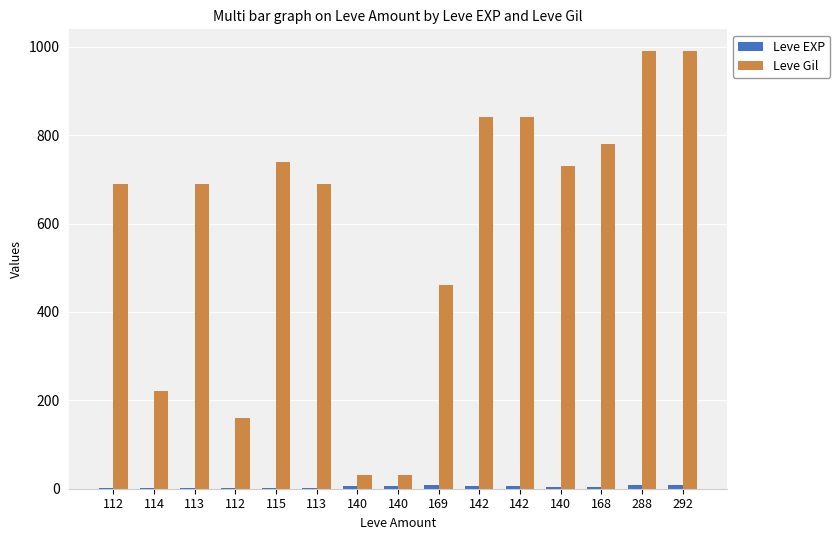

The Leve EXP series shows 6 at 288. True or false?

False